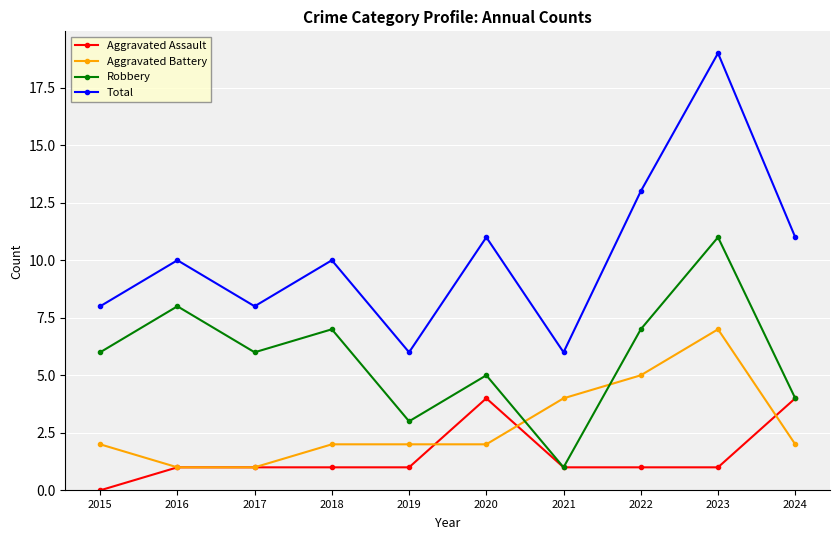

How many interior local valleys does the Robbery series have?

3